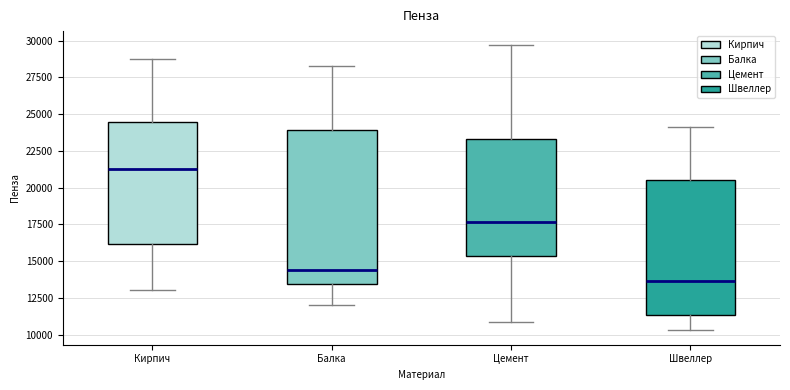

Where does the lower whisker of the box for Швеллер end on the y-axis? The values are not printed on the chart, so give them approximately, as read against the axis.

10500